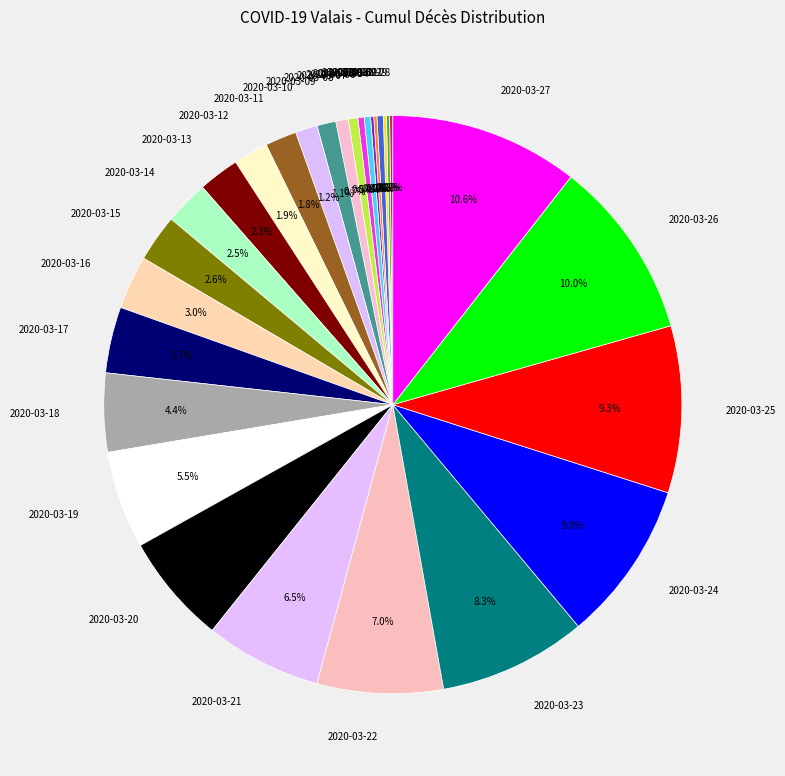

What is the largest slice in the pie chart?

2020-03-27